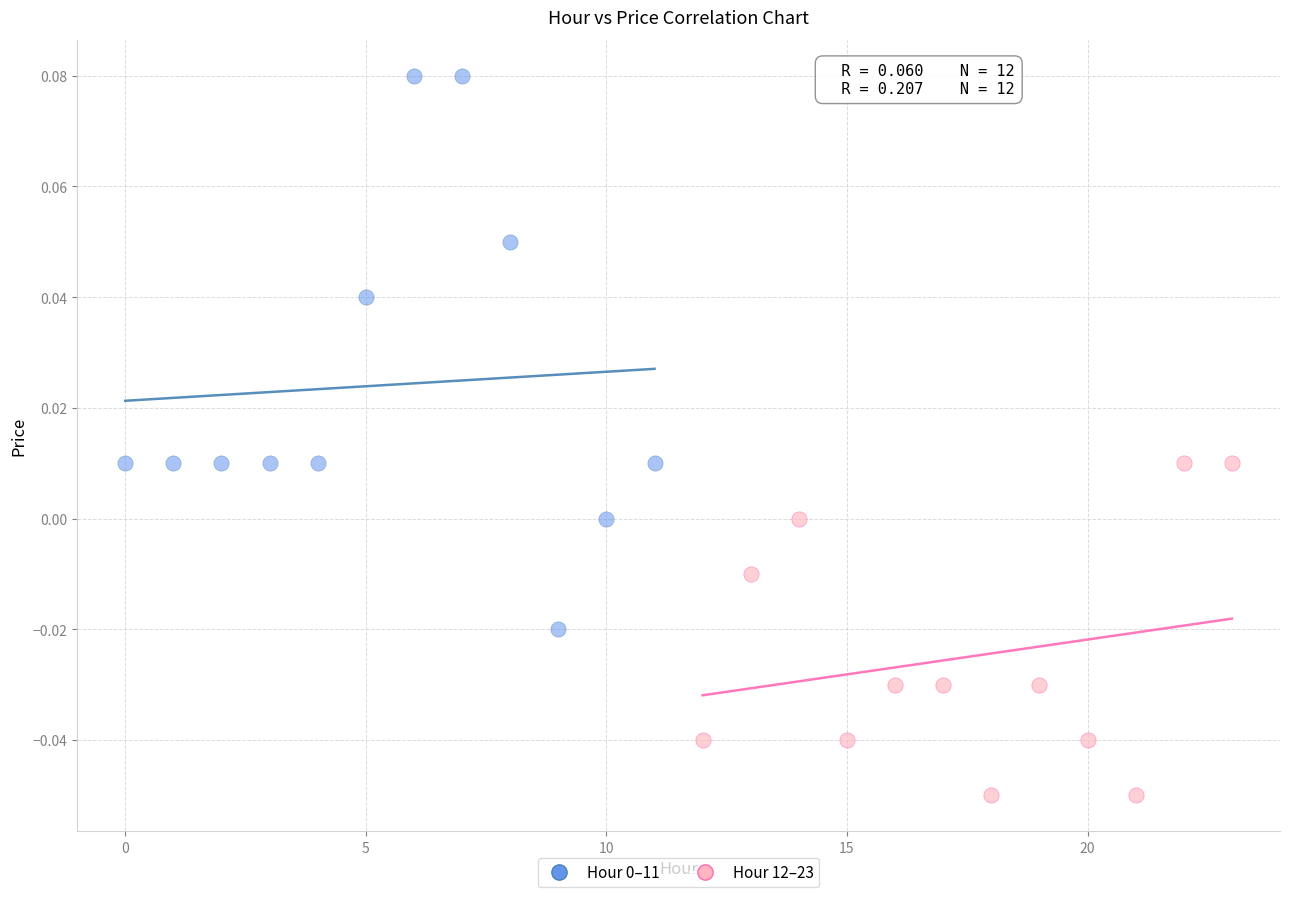

Which series contains the lowest Y value?

Hour 12–23